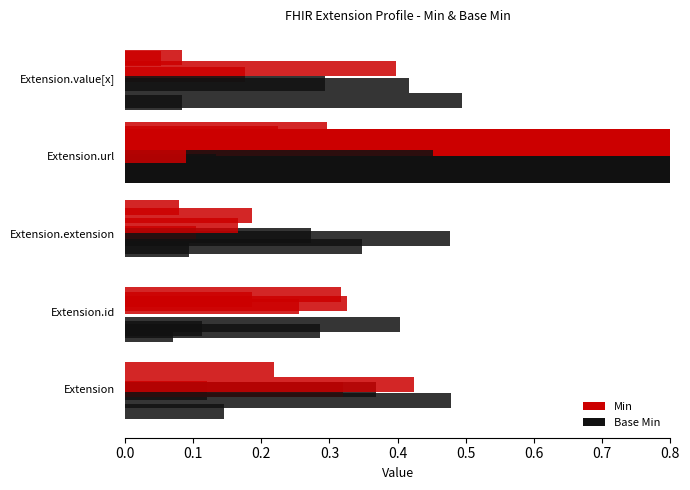

Between 0.0 and 0.1, which series saw the biggest shift?

Min